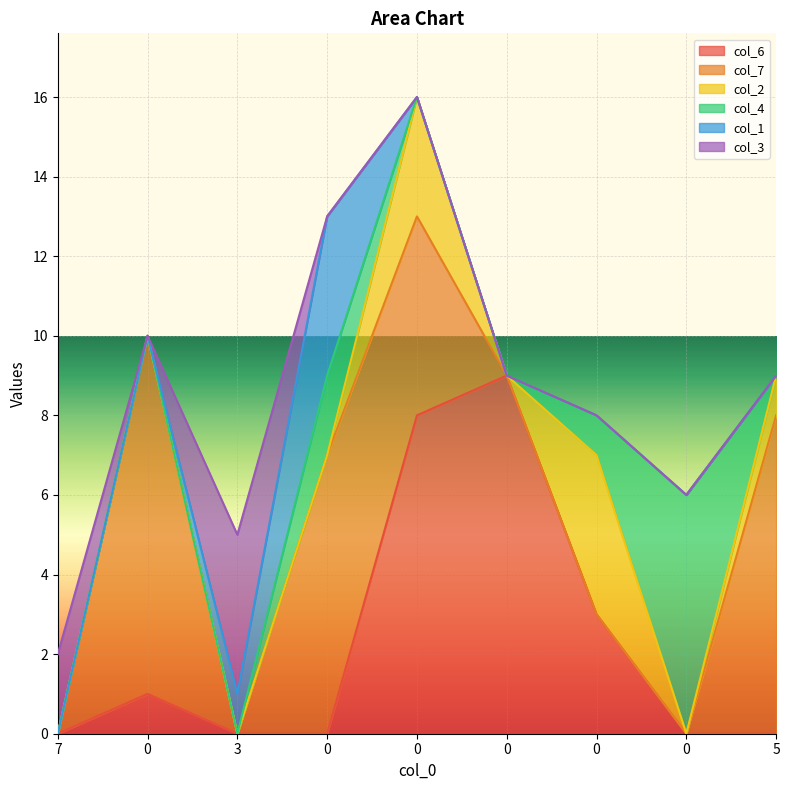

What is the greatest value displayed?

9